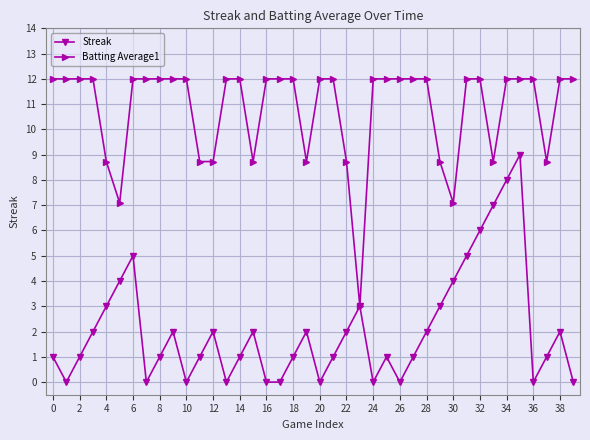

What is the value of the Batting Average1 point at the 27th from the left?

12.0